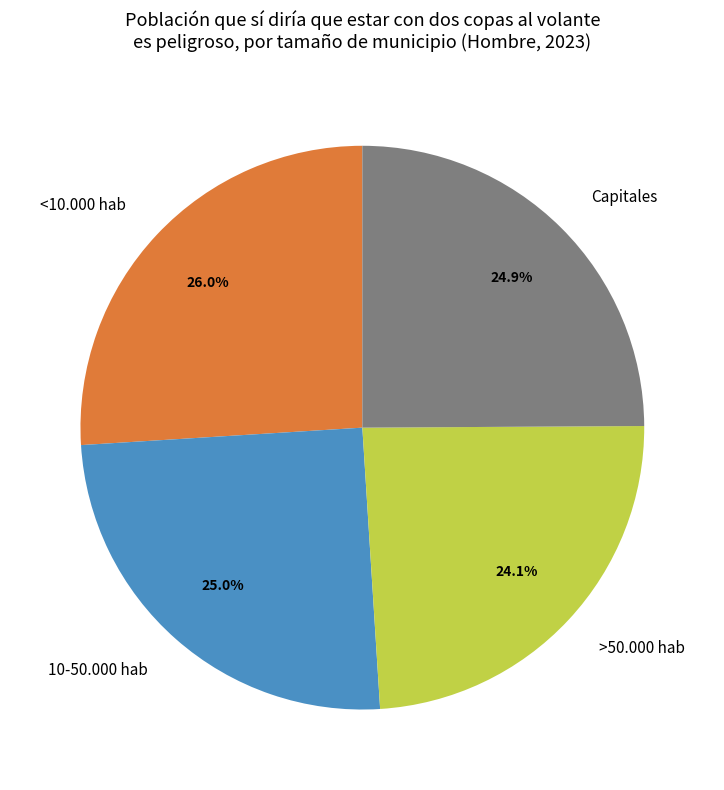

To the nearest percent, what is the average slice percentage?

25%